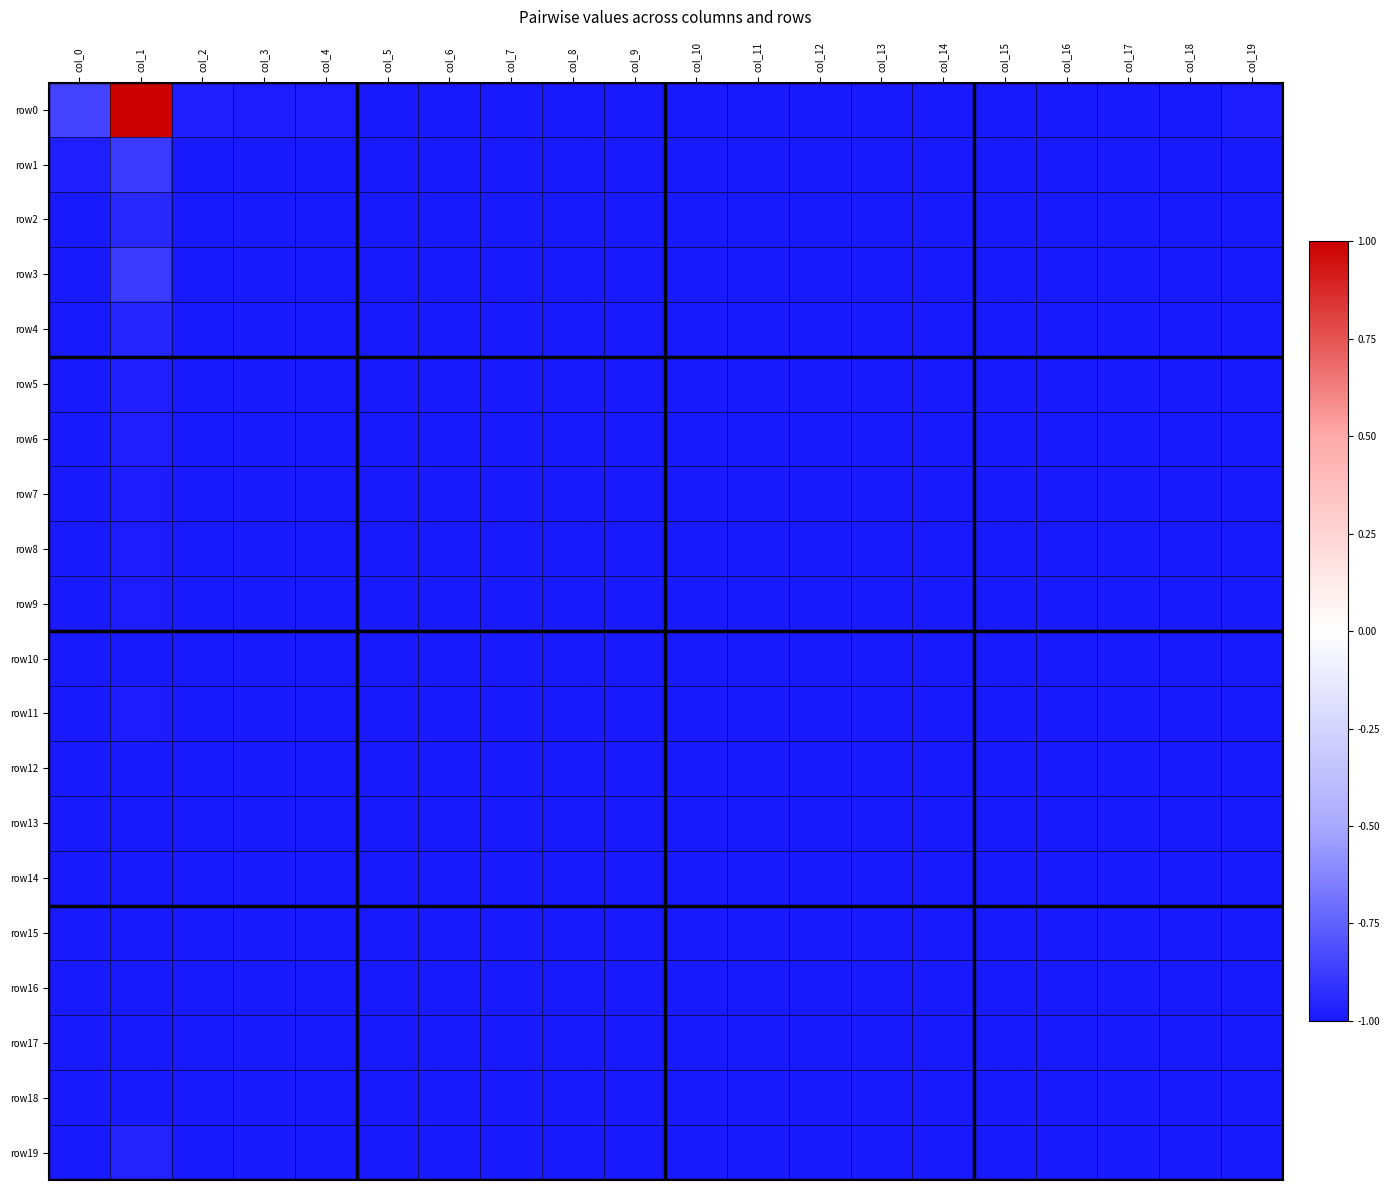

How many distinct data groups are displayed?

20